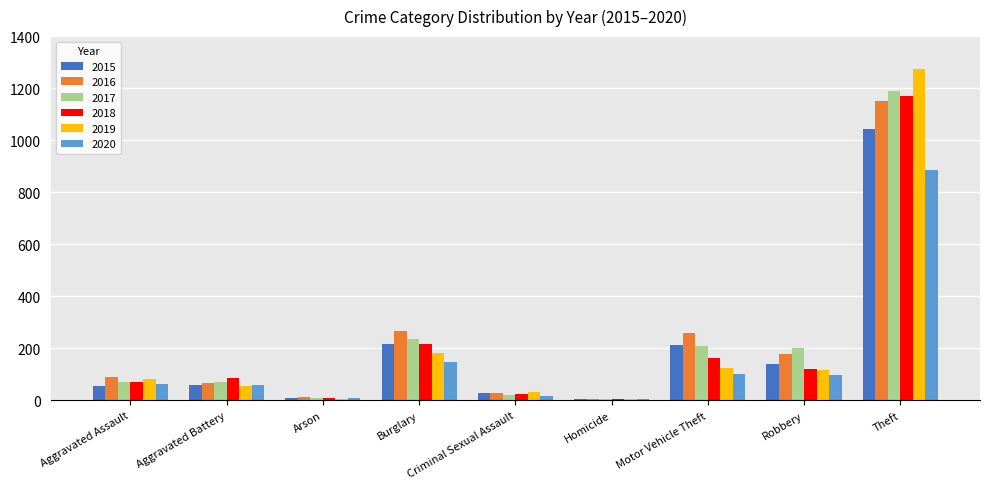

Are the bars grouped side by side (vs. stacked)?

Yes